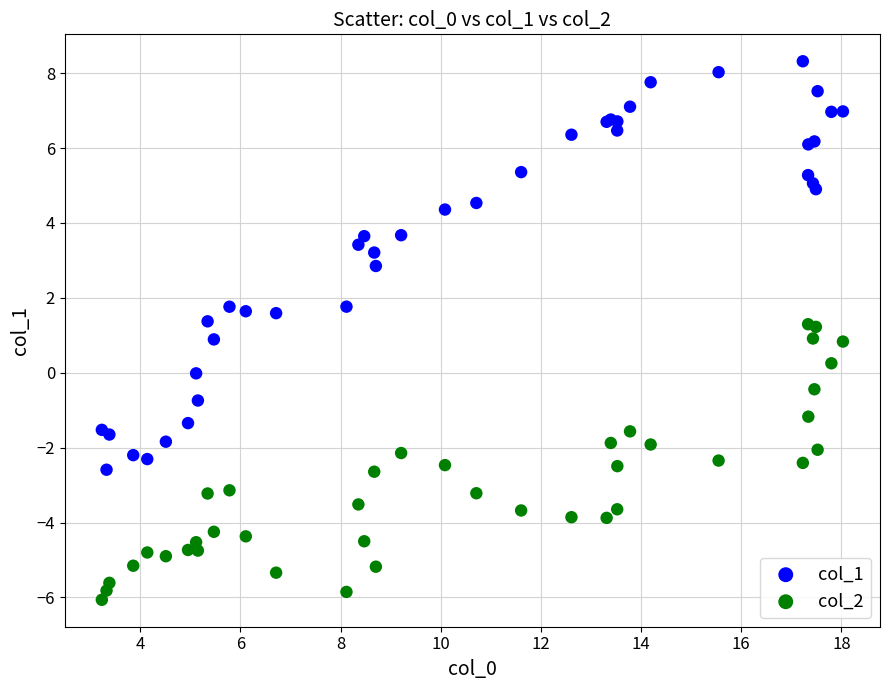

What are all the series names shown in the legend?

col_1, col_2